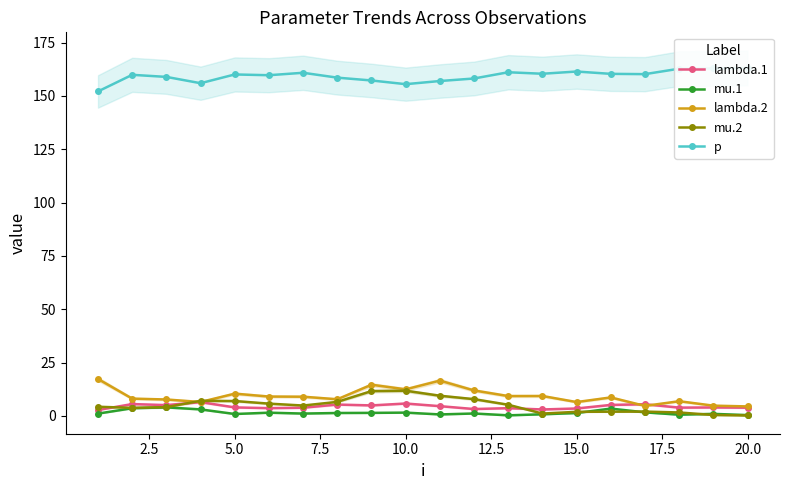

In mu.1, how many points are lower than both neighbors (excluding endpoints)?

5